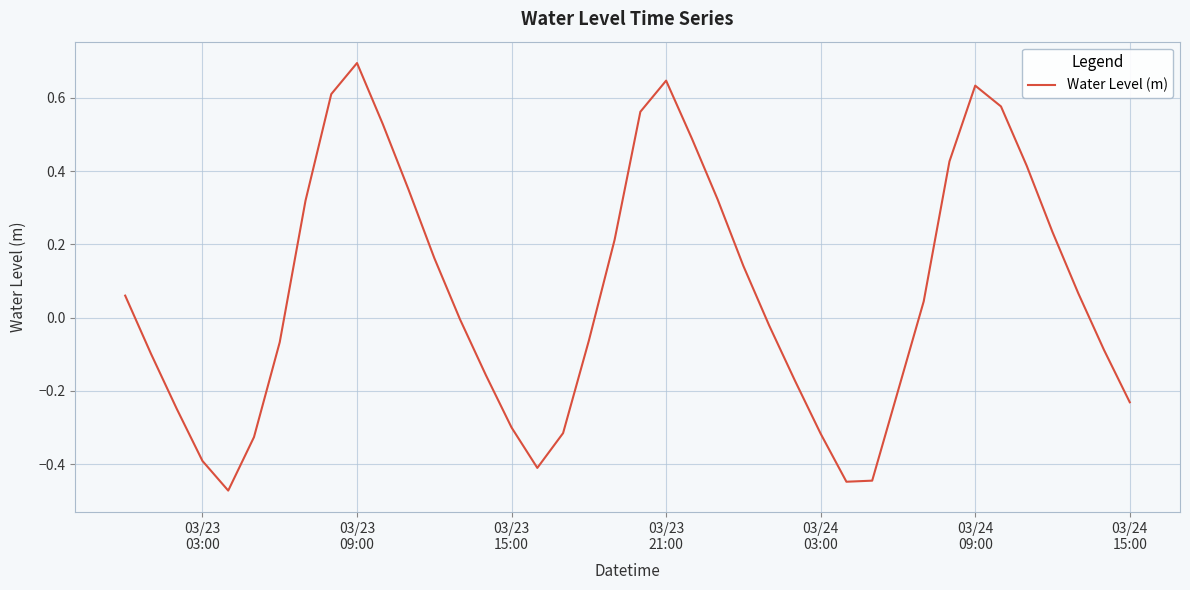

What is the difference between the maximum and minimum values?

1.2